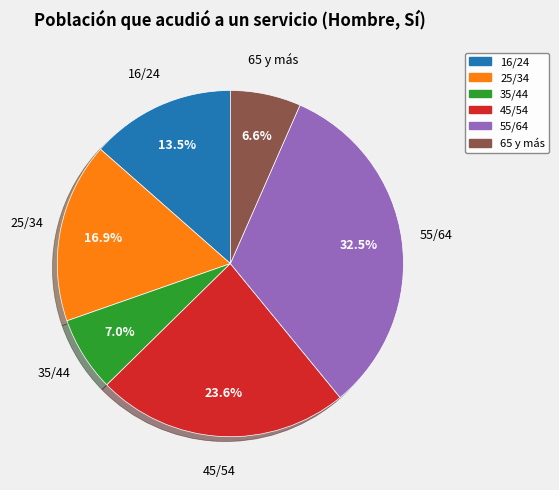

Approximately how many times larger is the value at 35/44 compared to 16/24?

0.5